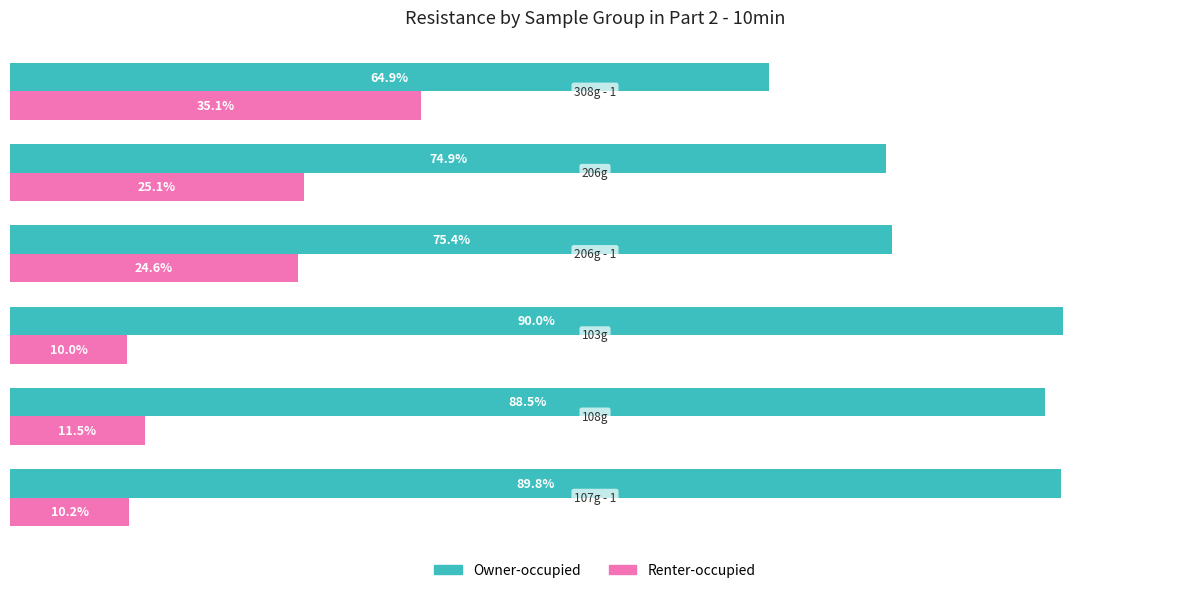

List the series in order of their peak value, highest first.

Owner-occupied, Renter-occupied